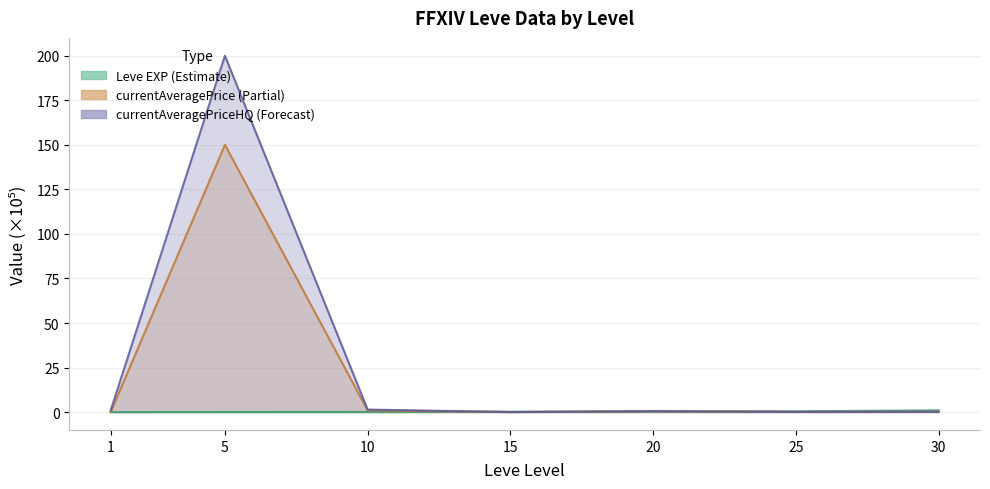

Reading left to right, list all the values displayed in this chart.

Leve EXP: 0.0	0.1	0.1	0.2	0.3	0.5	1.0
currentAveragePrice: 0.0	150.0	1.0	0.0	0.5	0.1	0.2
currentAveragePriceHQ: 1.0	200.0	1.4	0.0	0.5	0.1	0.2